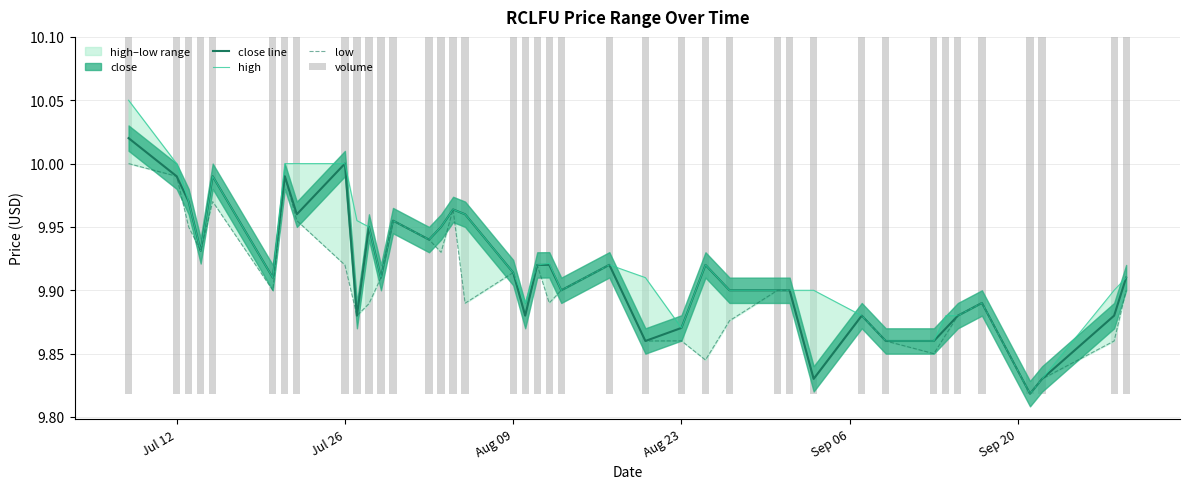

What is the value of the high bar at the 37th from the left?

9.8